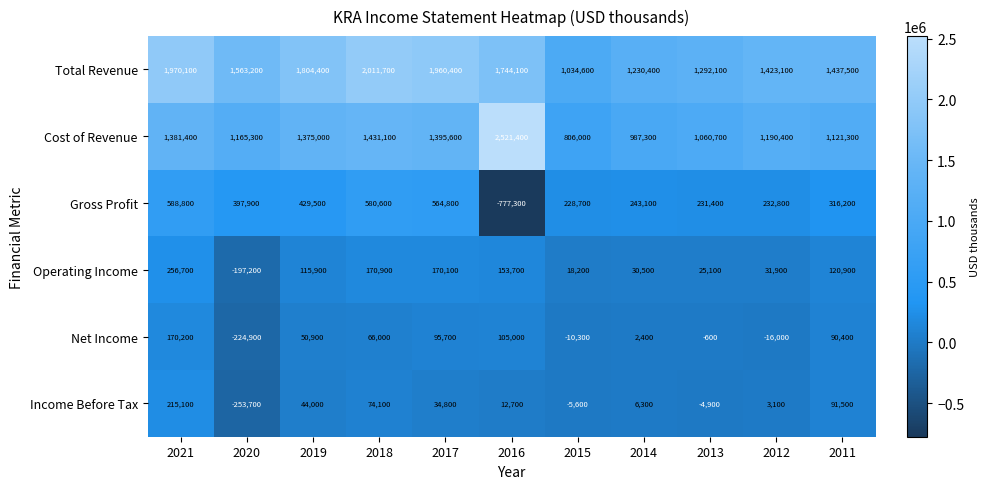

What is the total value across all series at 2013?

2603800